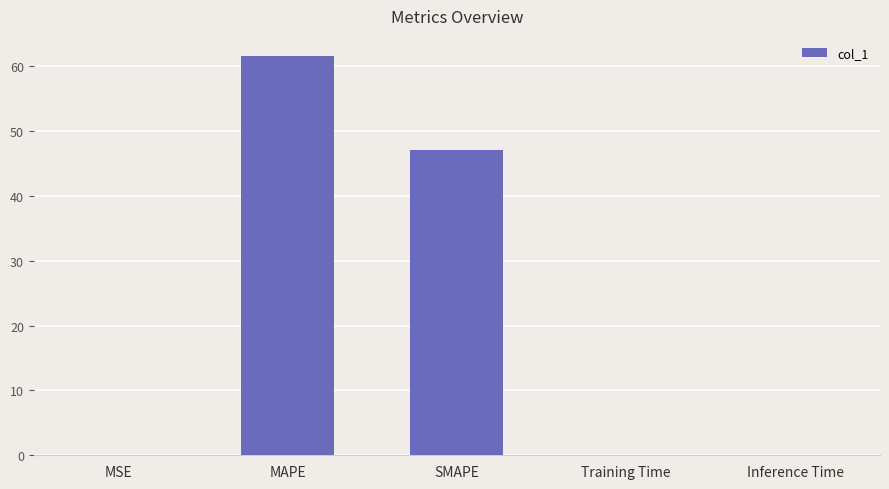

The chart shows a value of 93.9 at MAPE. True or false?

False